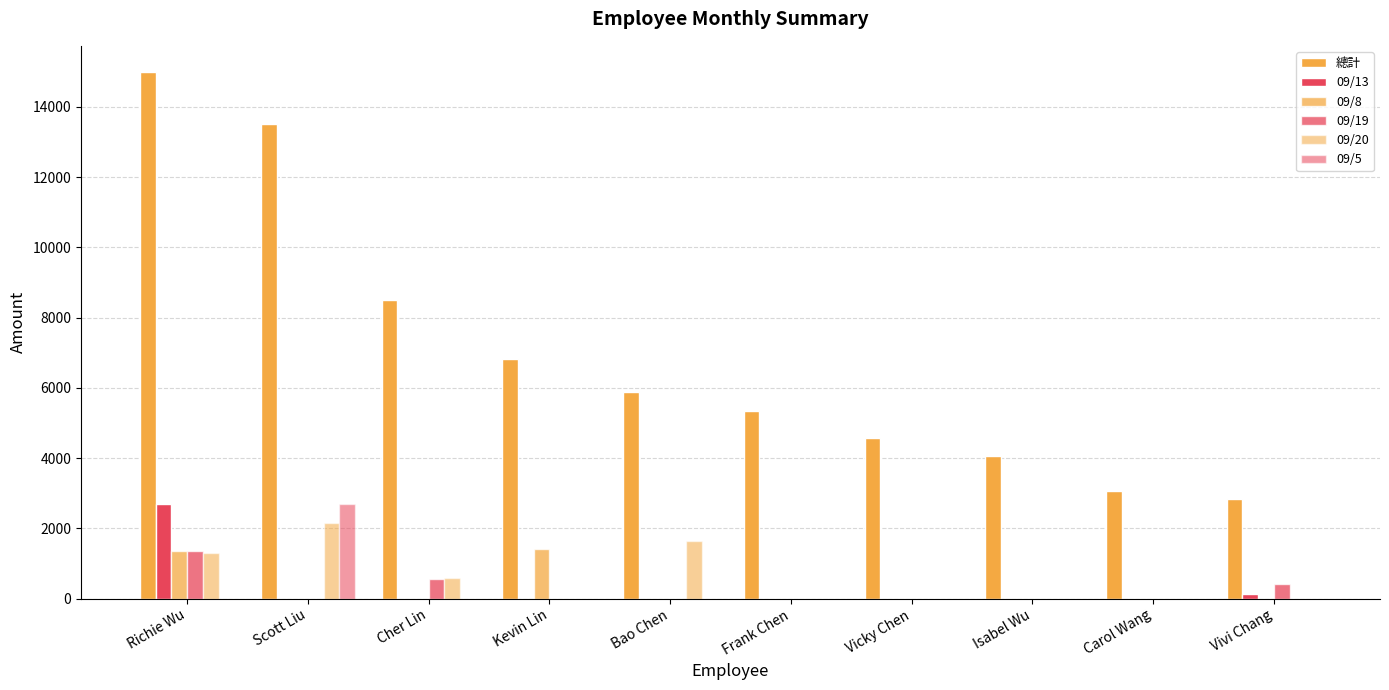

Count the number of data series in this chart.

6